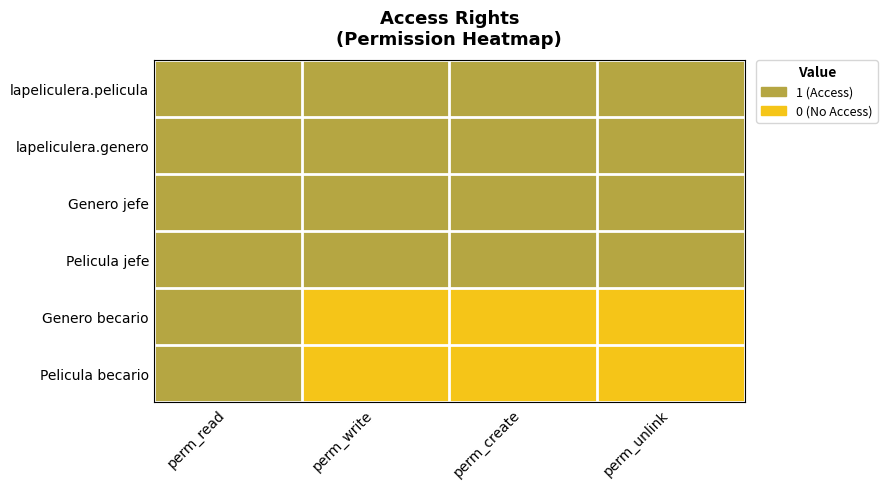

Reading right to left, list all the values displayed in this chart.

lapeliculera.pelicula: perm_unlink=1	perm_create=1	perm_write=1	perm_read=1
lapeliculera.genero: perm_unlink=1	perm_create=1	perm_write=1	perm_read=1
Genero jefe: perm_unlink=1	perm_create=1	perm_write=1	perm_read=1
Pelicula jefe: perm_unlink=1	perm_create=1	perm_write=1	perm_read=1
Genero becario: perm_unlink=0	perm_create=0	perm_write=0	perm_read=1
Pelicula becario: perm_unlink=0	perm_create=0	perm_write=0	perm_read=1